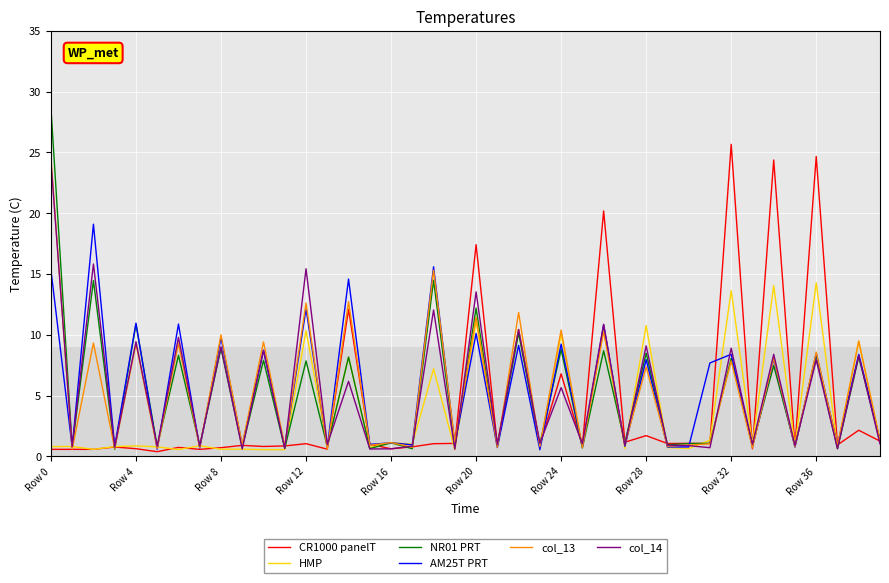

What is the highest value of the AM25T PRT series?

19.1